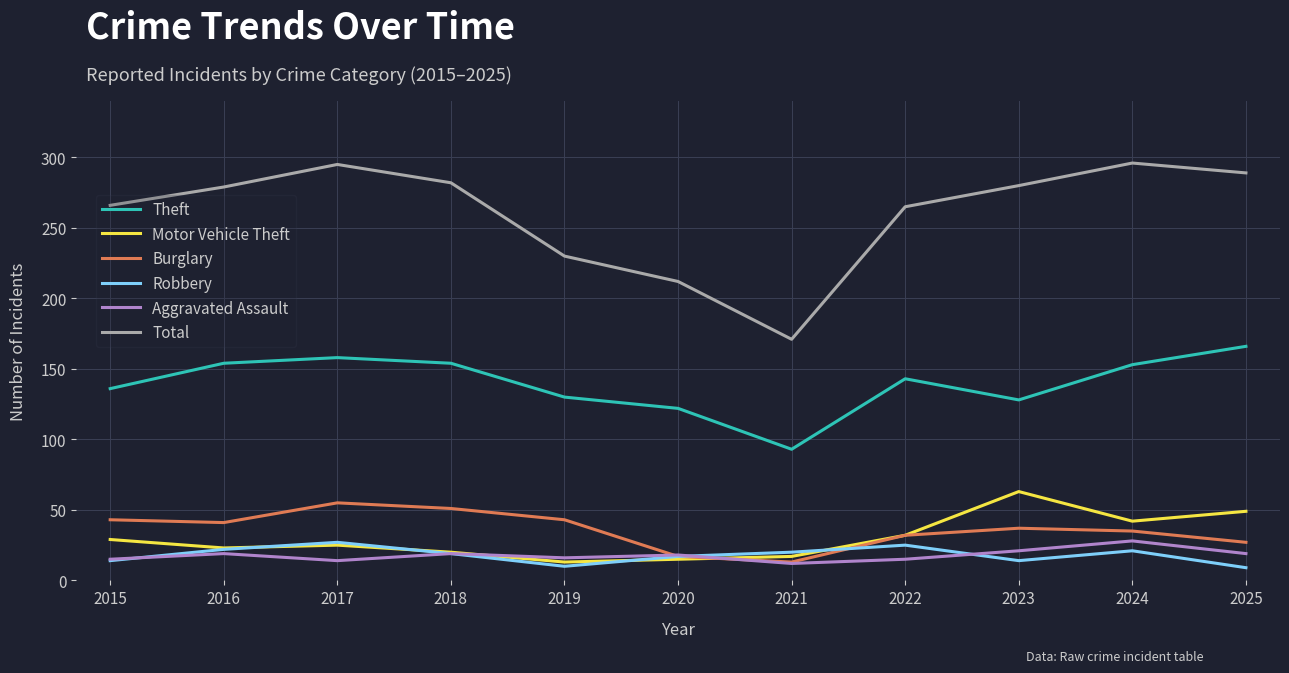

True or false: Robbery and Theft cross at least once.

False